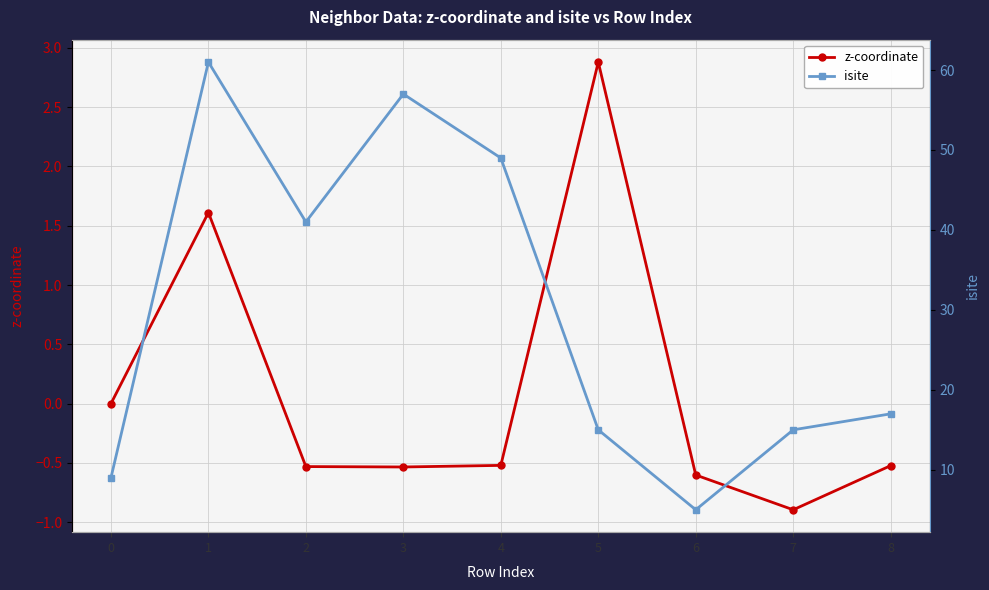

How many interior local valleys does the isite series have?

2